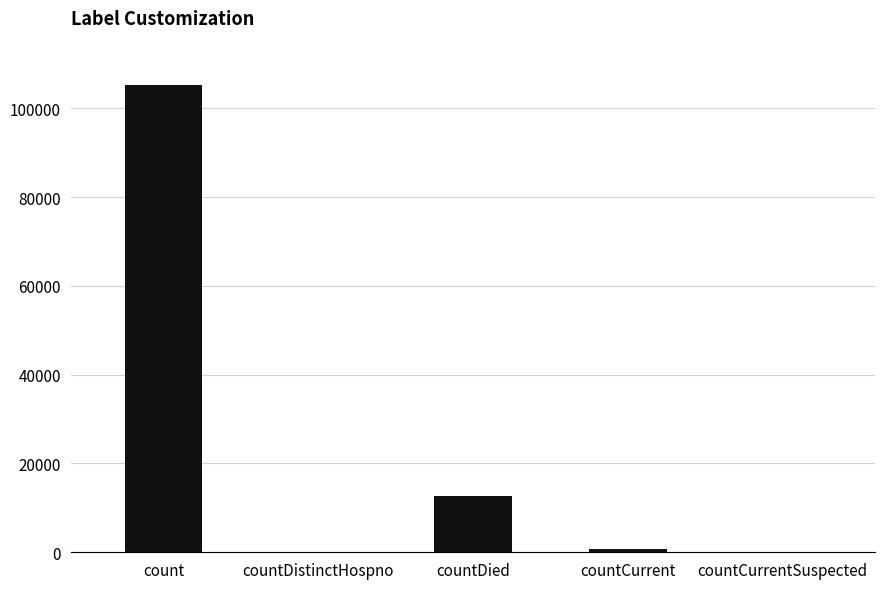

What is the sum of all values?

118782